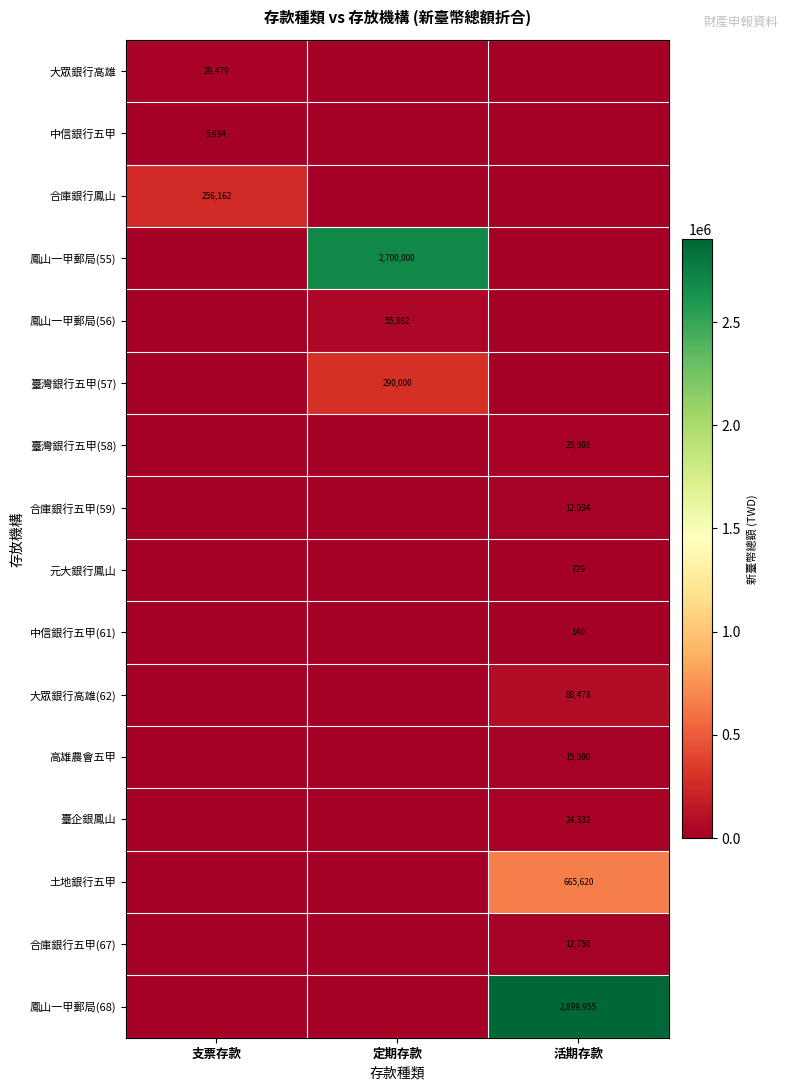

The 元大銀行鳳山 series shows 729 at 活期存款. True or false?

True